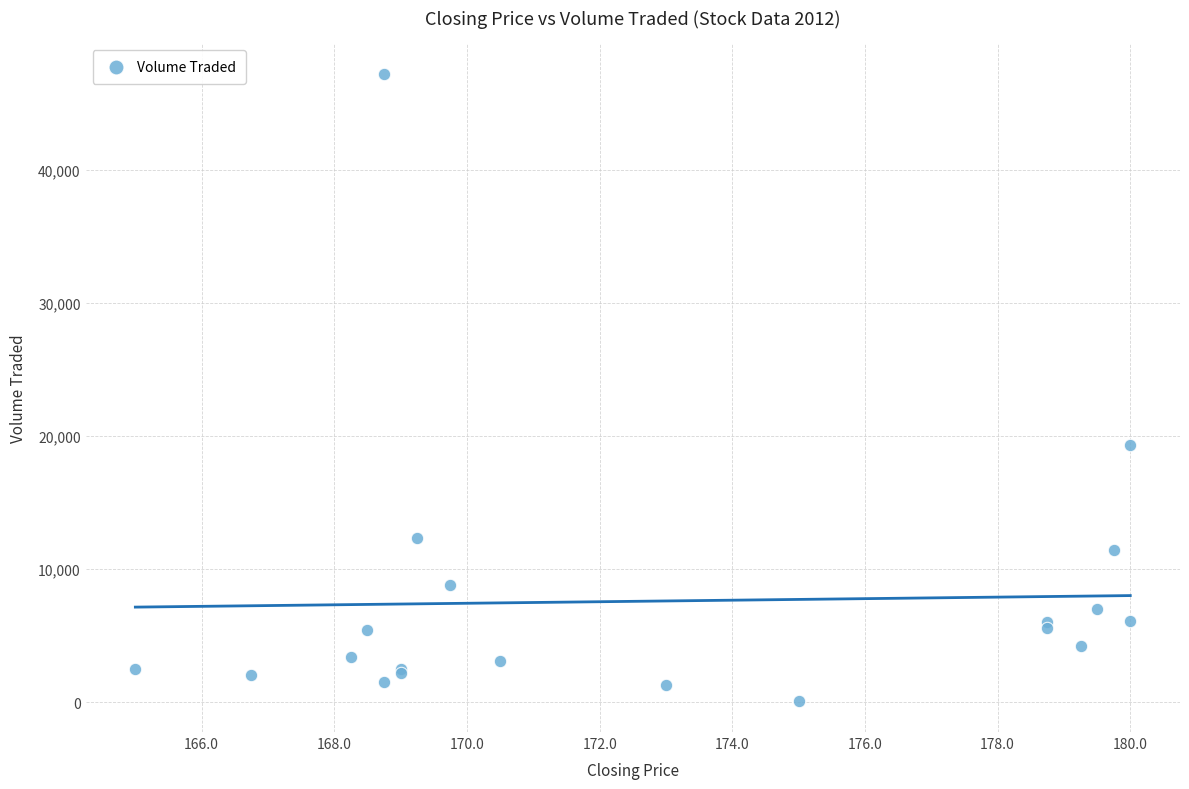

What Y value in the scatter plot is closest to 23650?

19300